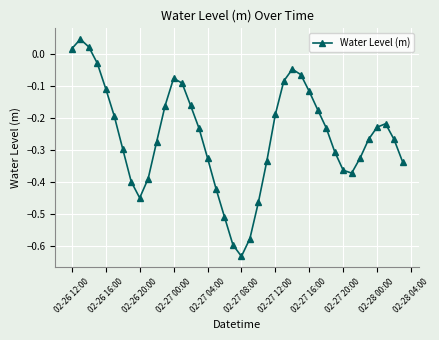

What is the difference between the maximum and minimum values?

0.7